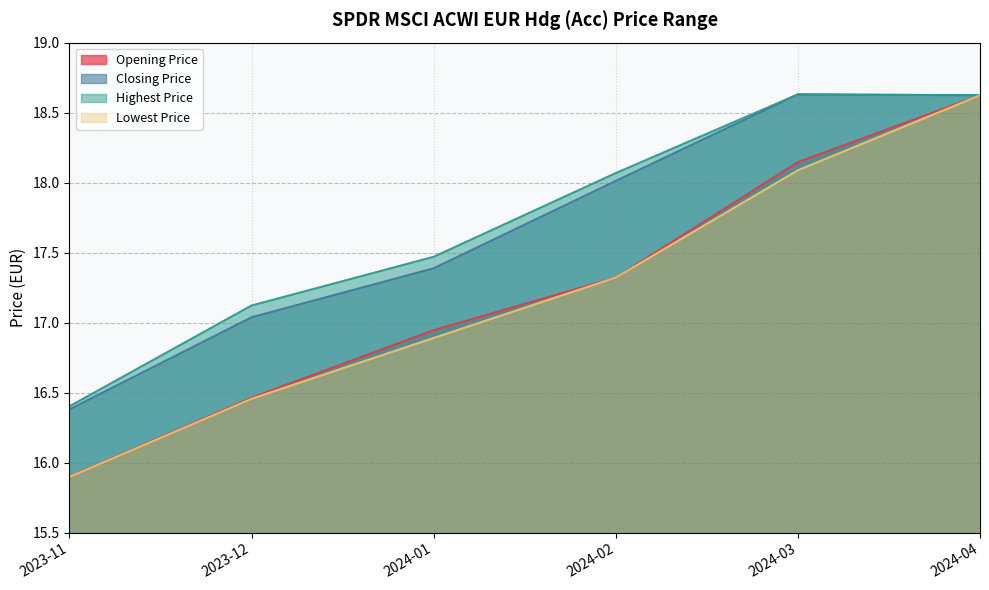

How many lines are shown in the chart?

4